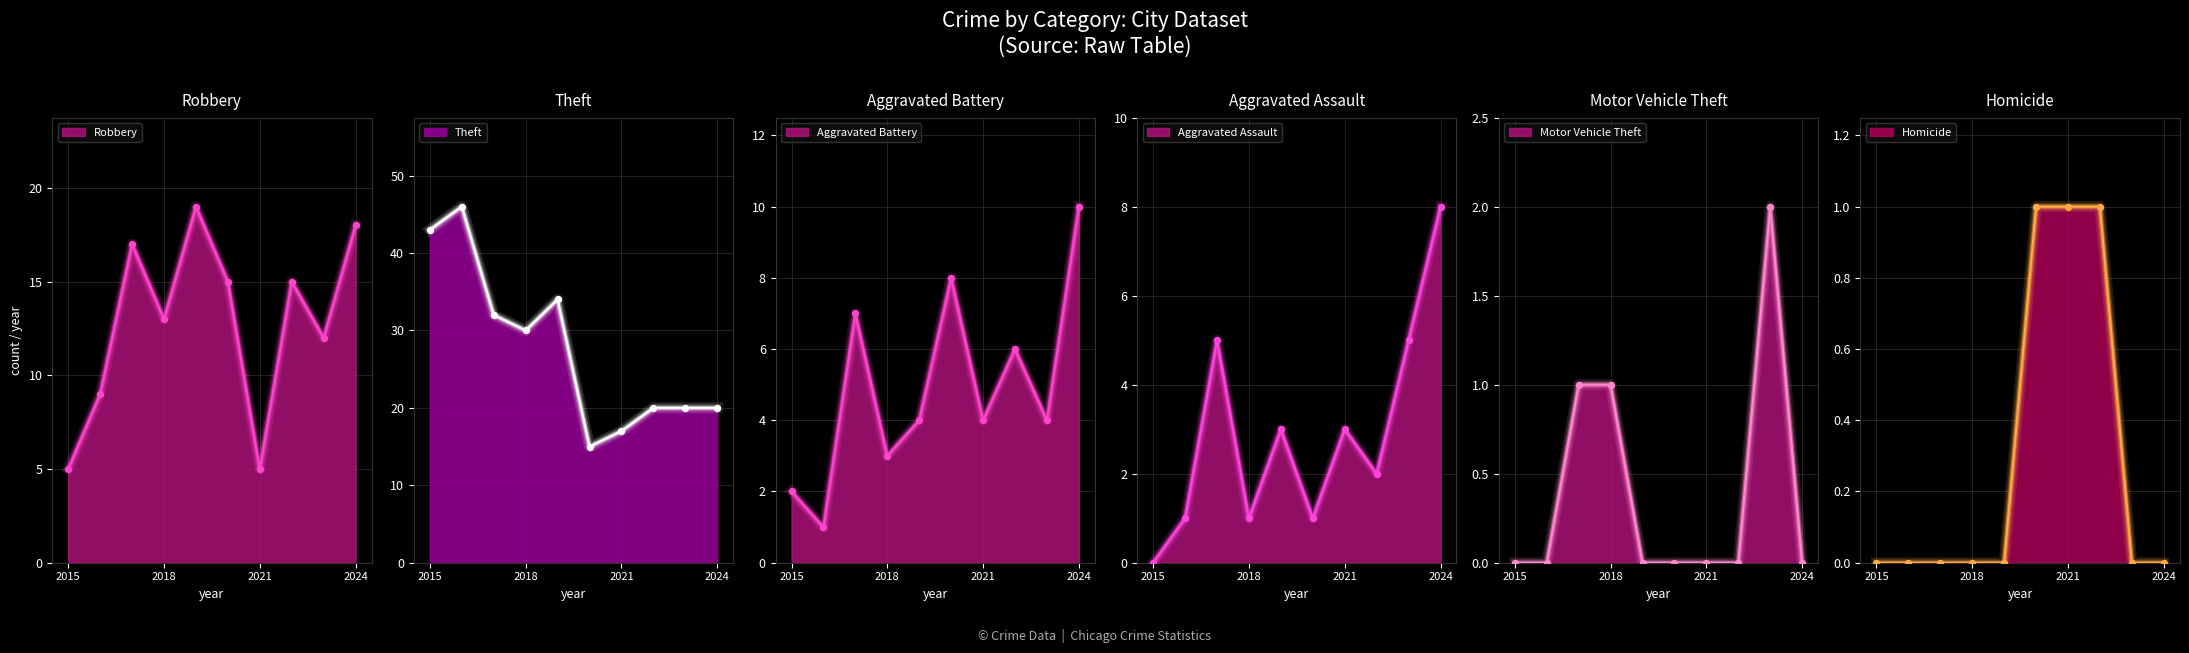

At which category is the sum across all series the highest?

2017